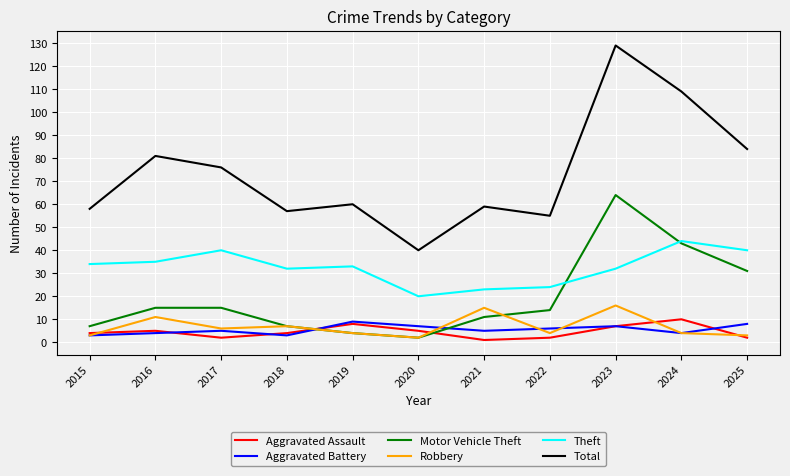

True or false: Total has a value of 109 at 2024.

True